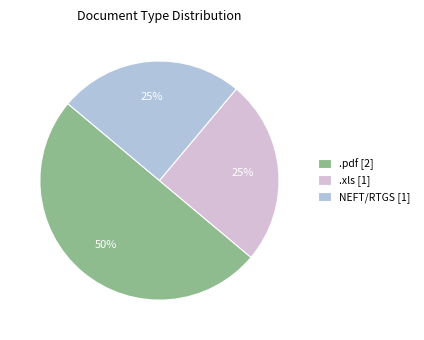

Which slice is the largest?

.pdf